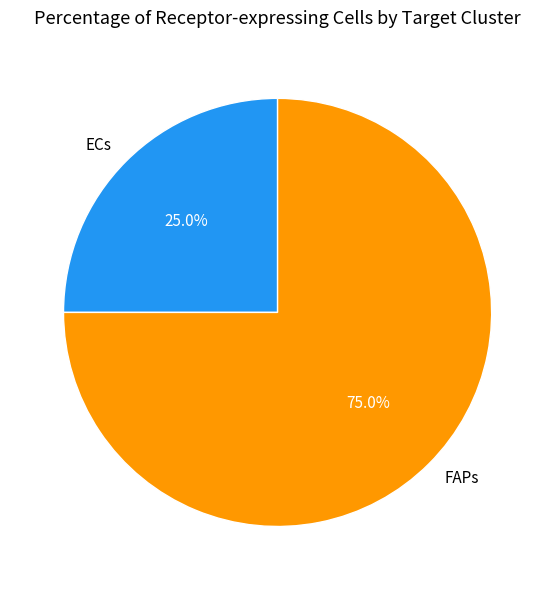

True or false: ECs accounts for 25% of the total.

True